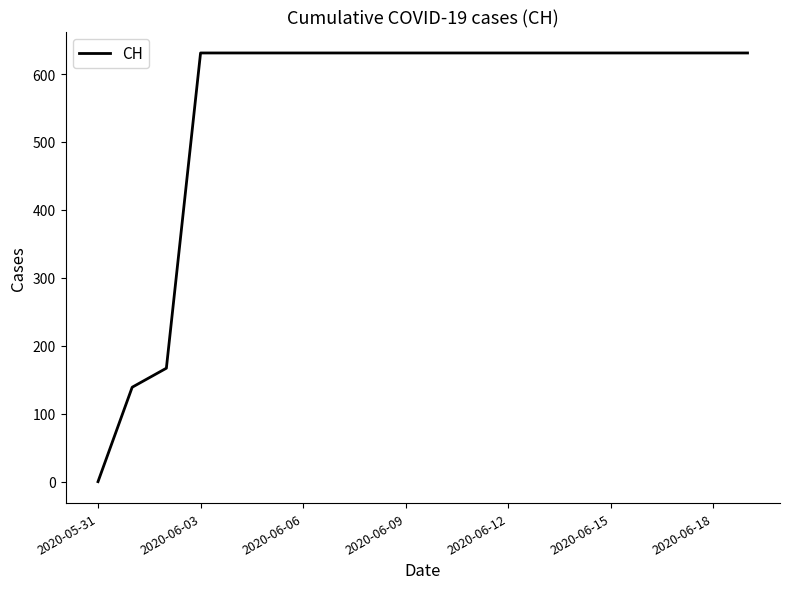

Does the chart have visible grid lines?

No